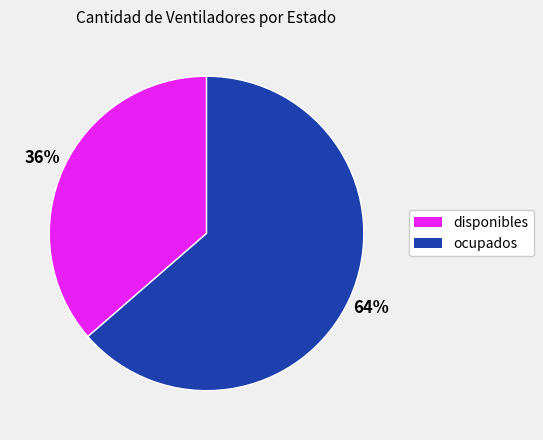

Approximately how many times larger is the value at disponibles compared to ocupados?

0.6